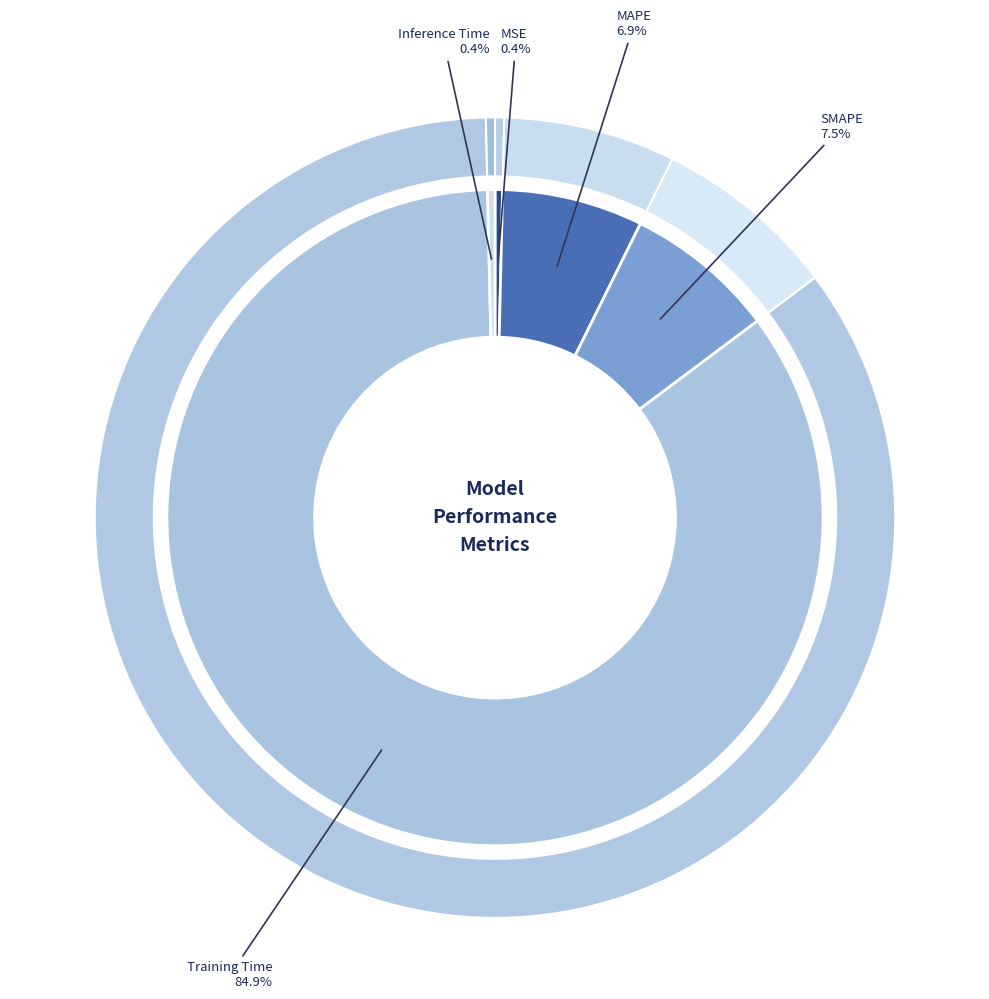

Approximately how many times larger is the value at SMAPE compared to Training Time?

0.1